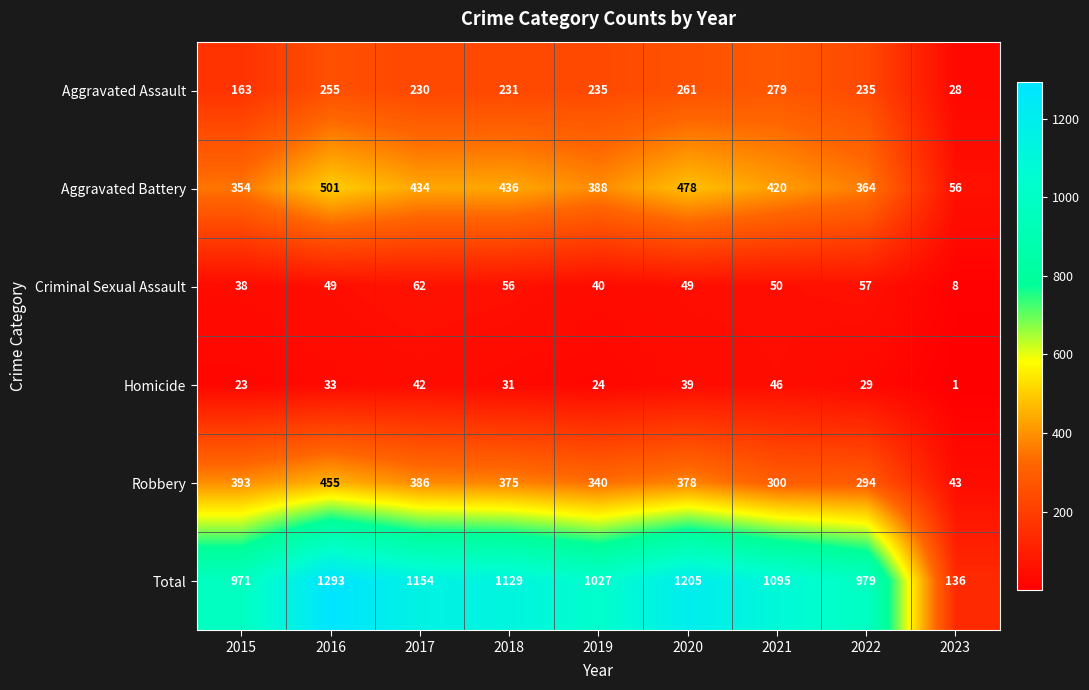

What is the difference between the highest and lowest values at 2017?

1112